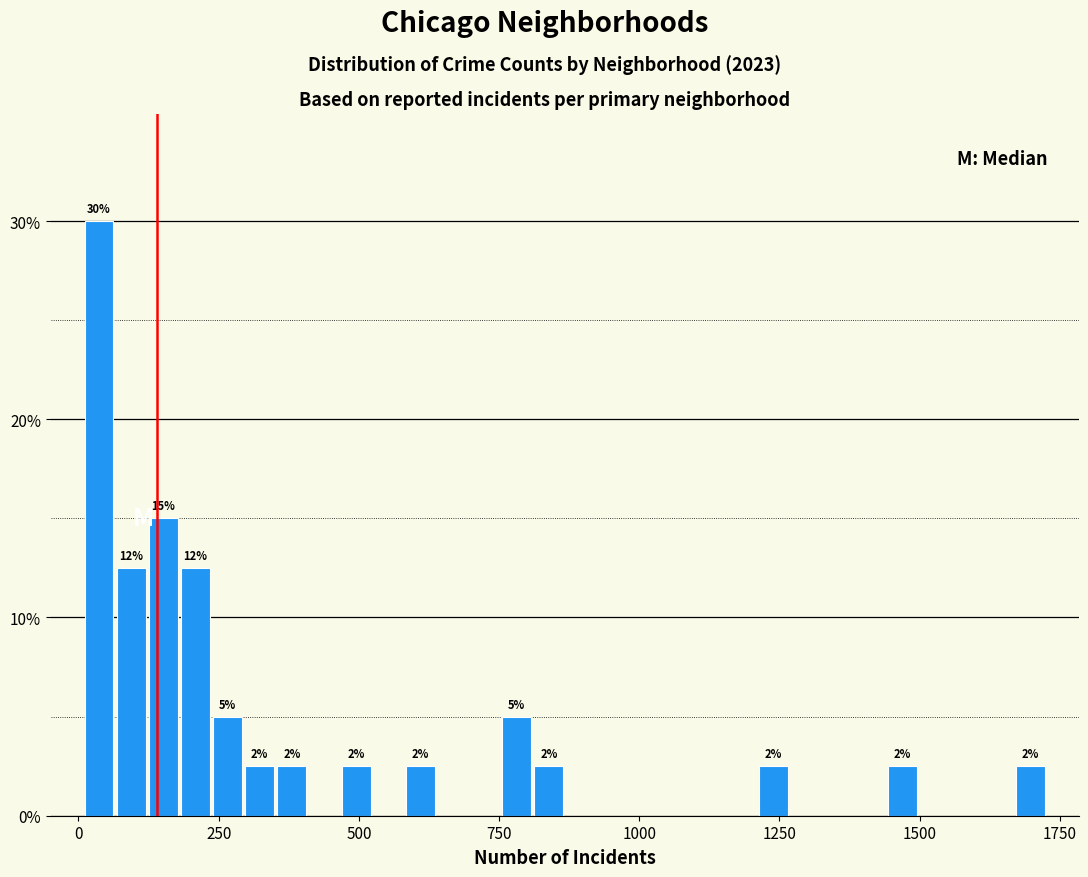

Around what value on the x-axis is the tallest bar? Give the approximate position of its centre, as read against the axis.

50